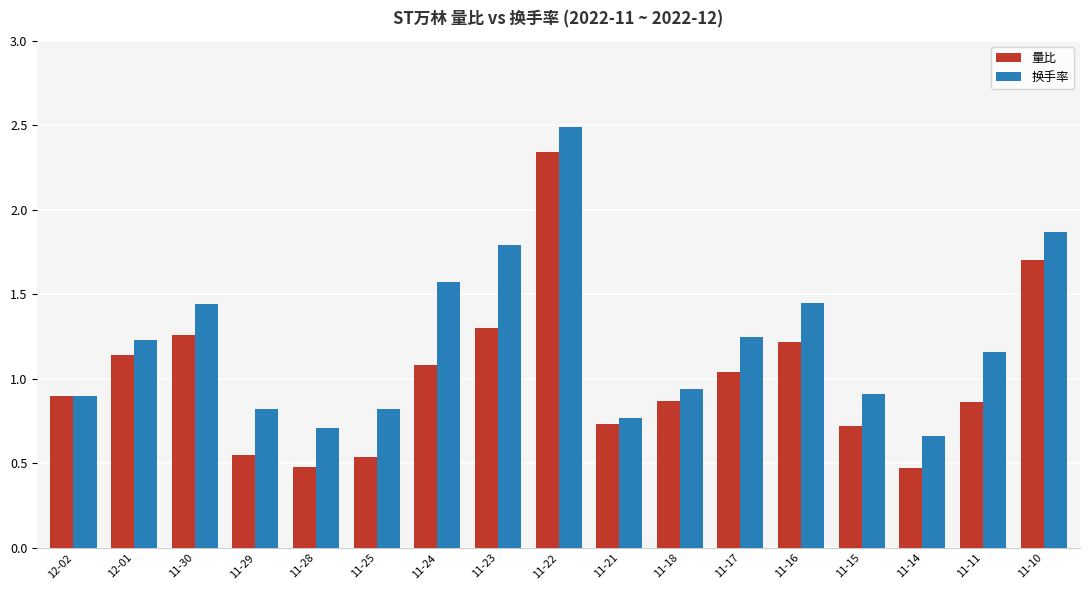

What are all the series names shown in the legend?

量比, 换手率